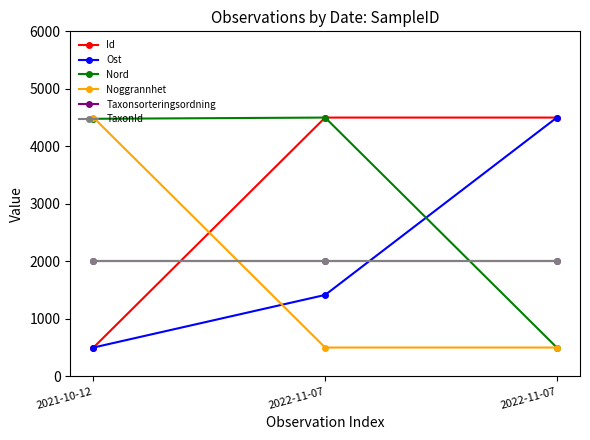

Is this an area chart (filled region under the line)?

No